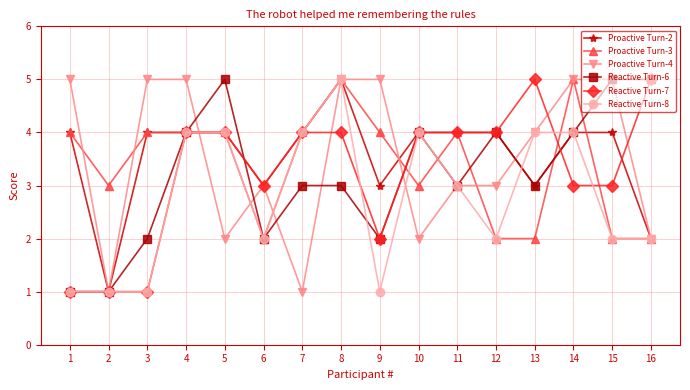

At which category is the sum across all series the highest?

8